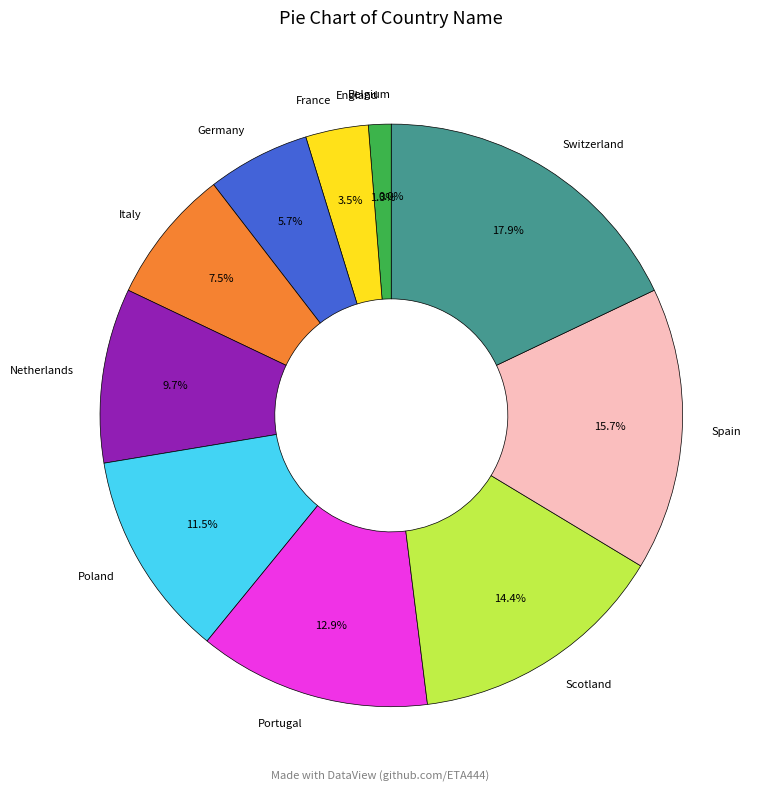

Which category has the biggest portion of the pie?

Switzerland